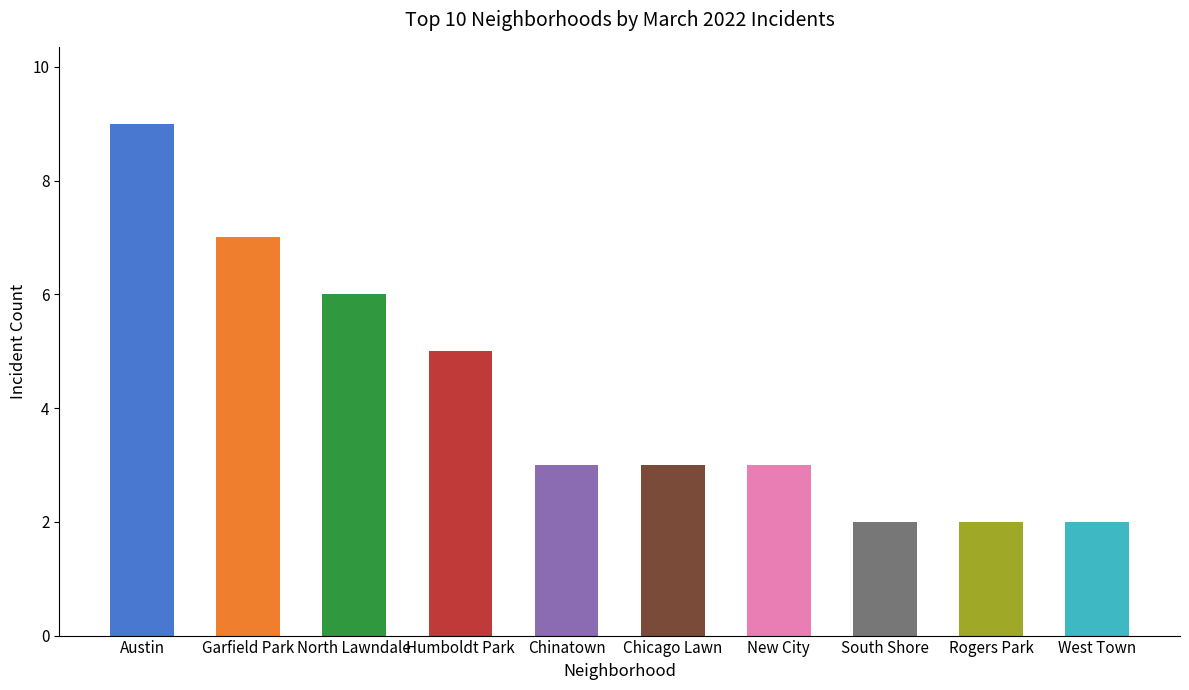

What is the ratio of the value at Austin to the value at South Shore?

4.5